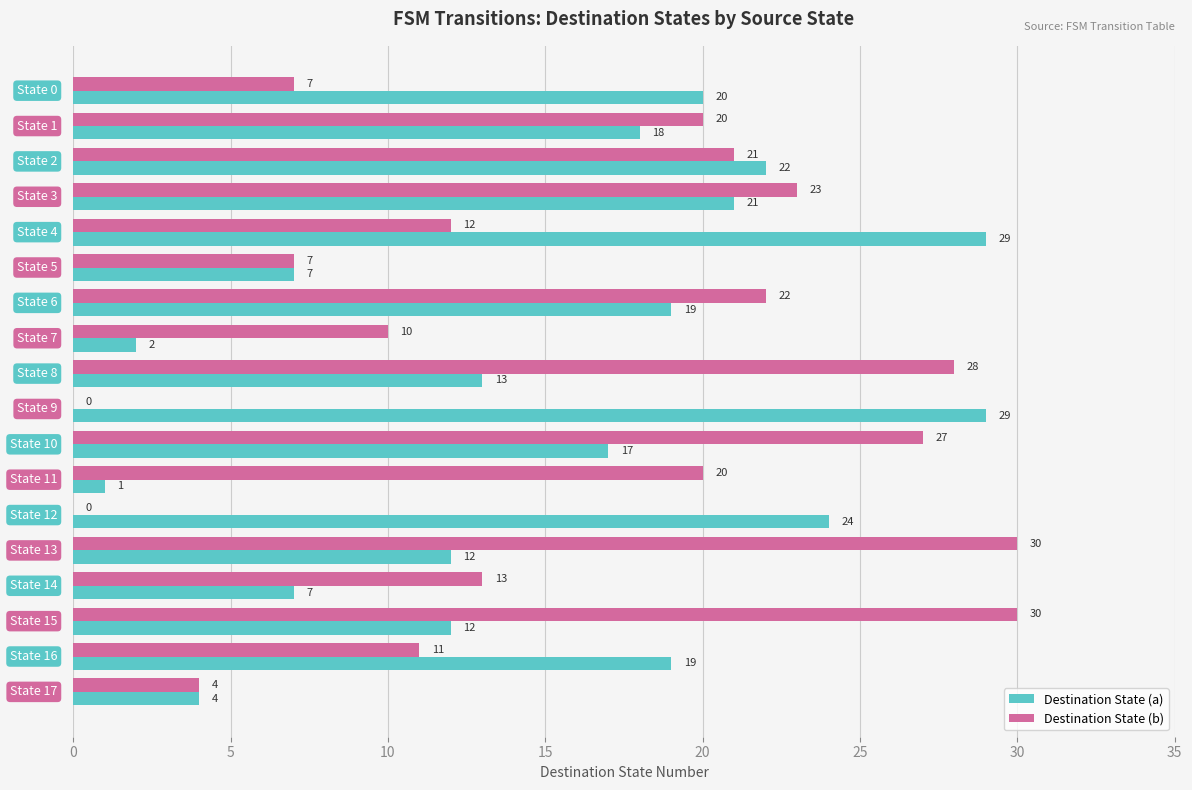

Which series has the largest total across all categories?

Destination State (b)